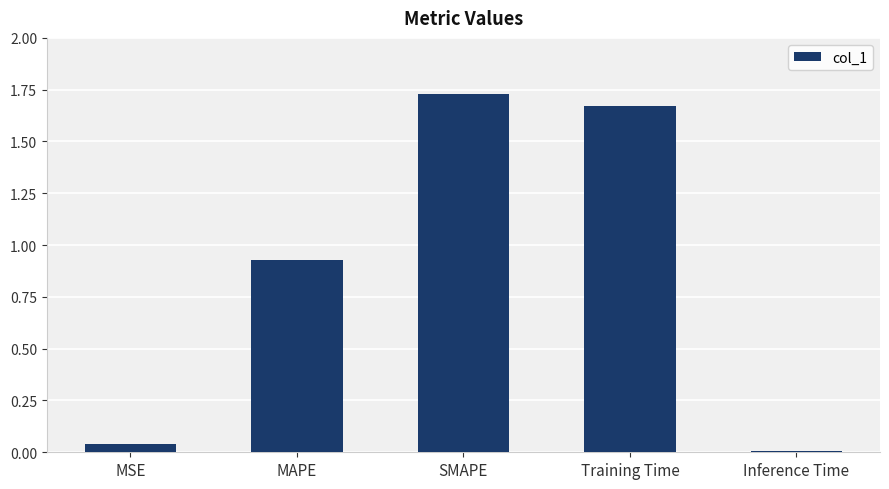

How many categories are shown in the chart?

5